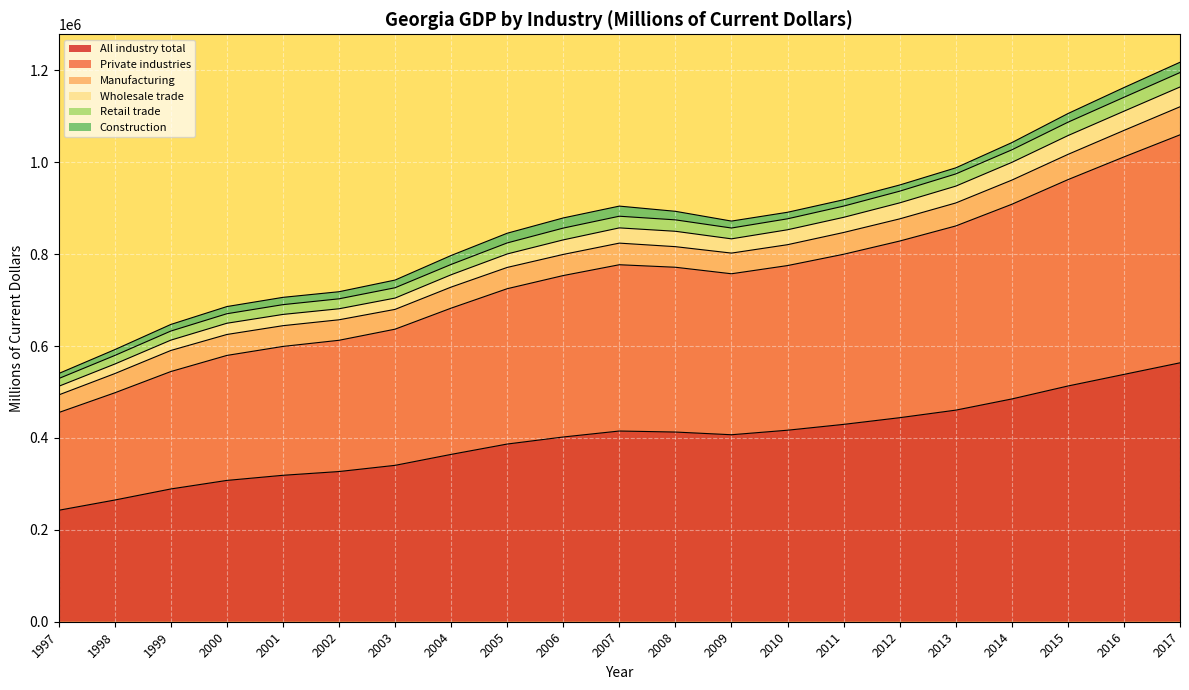

What is the maximum value for All industry total?

563607.6